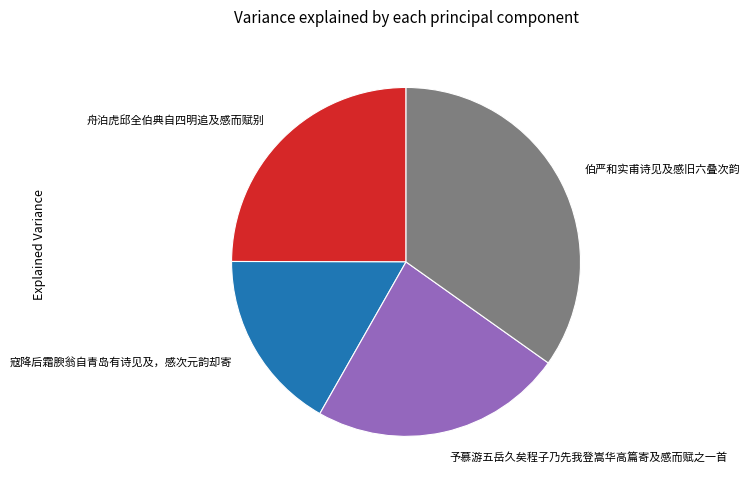

Do 予慕游五岳久矣程子乃先我登嵩华高篇寄及感而赋之一首 and 伯严和实甫诗见及感旧六叠次韵 together represent more than half of the pie?

Yes